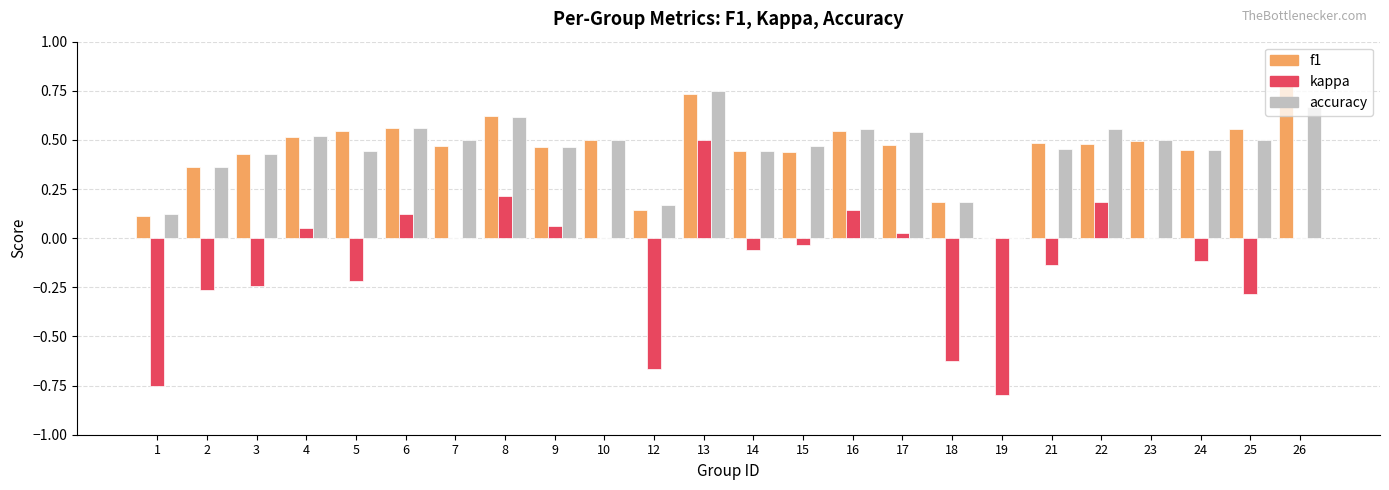

What is the sum of all kappa values?

-2.9